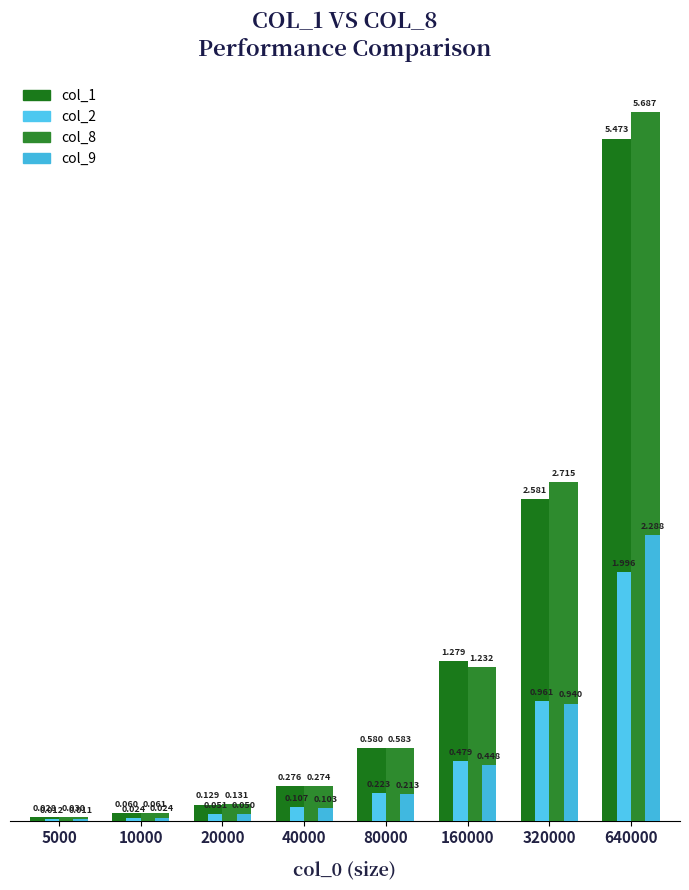

Rank the series at 320000 from lowest to highest value.

col_9, col_2, col_1, col_8